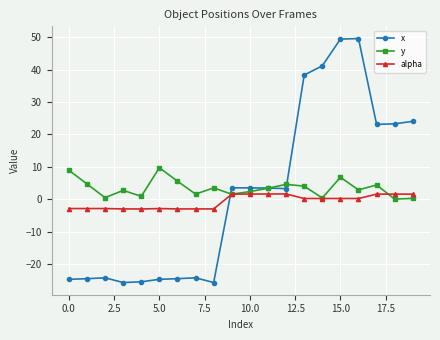

Count the number of data series in this chart.

3